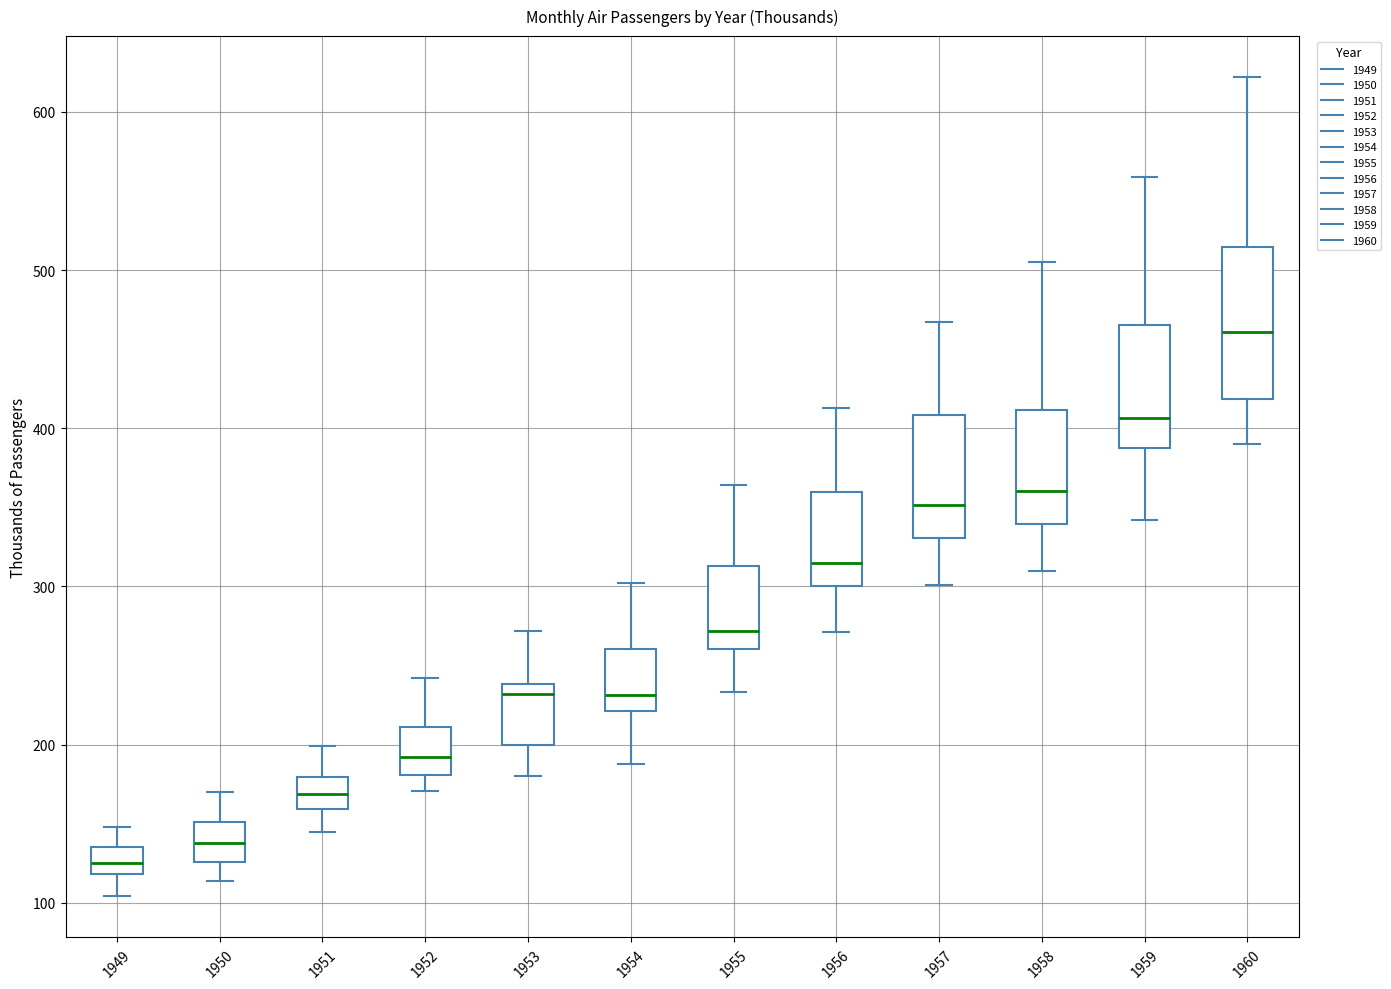

Where is the lower edge of the box at x = 1957 on the y-axis? The values are not printed on the chart, so give them approximately, as read against the axis.

330